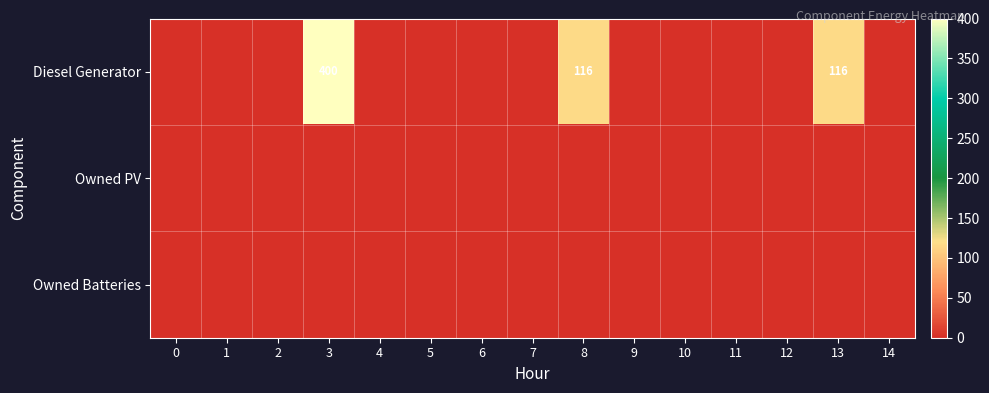

How many categories are shown in the chart?

15